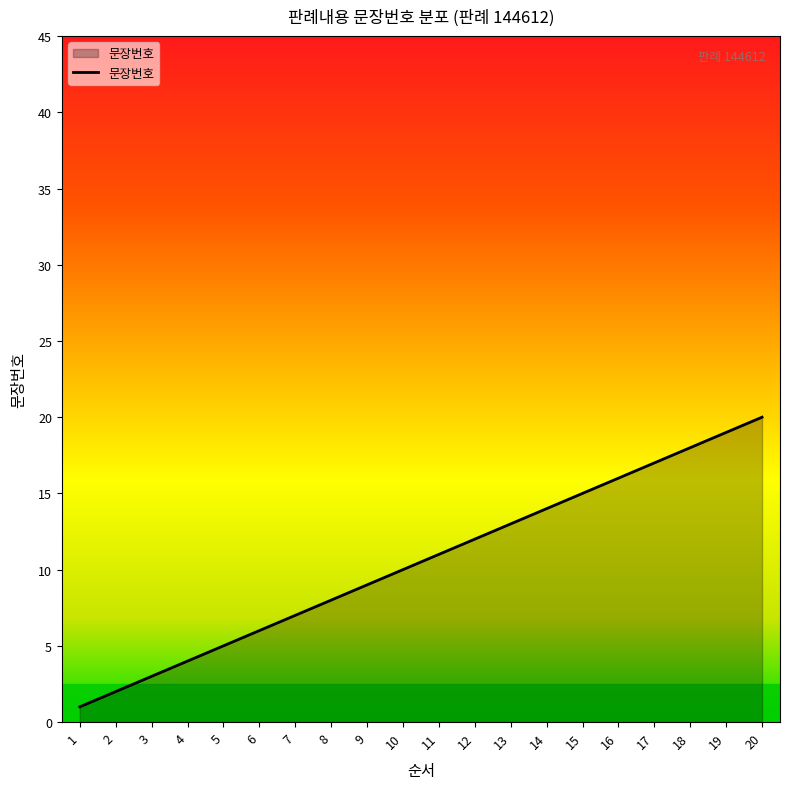

What is the ratio of the value at 9 to the value at 10?

0.9